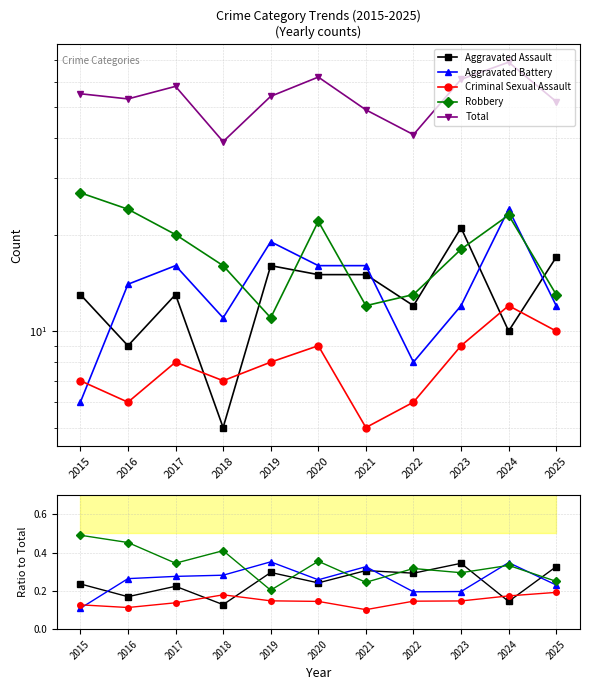

Which series has the widest spread of values?

Total